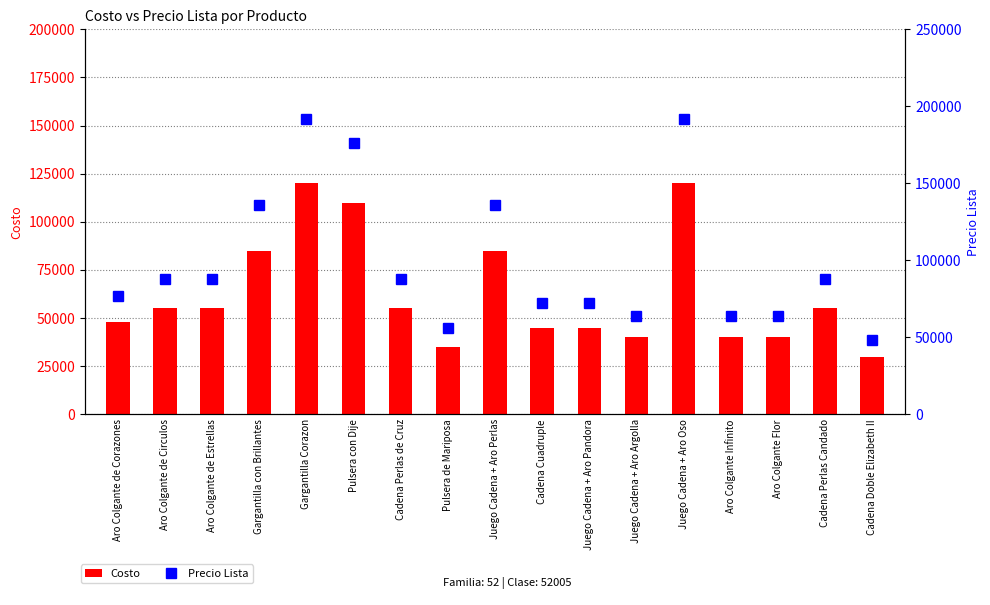

What is the value of the Costo bar at the 7th from the left?

55000